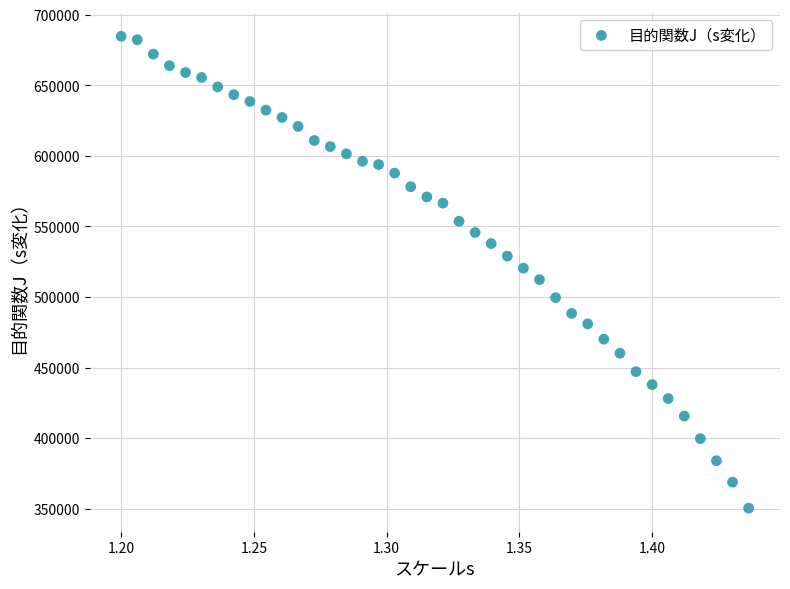

What is the range of Y values (max minus min)?

334354.0